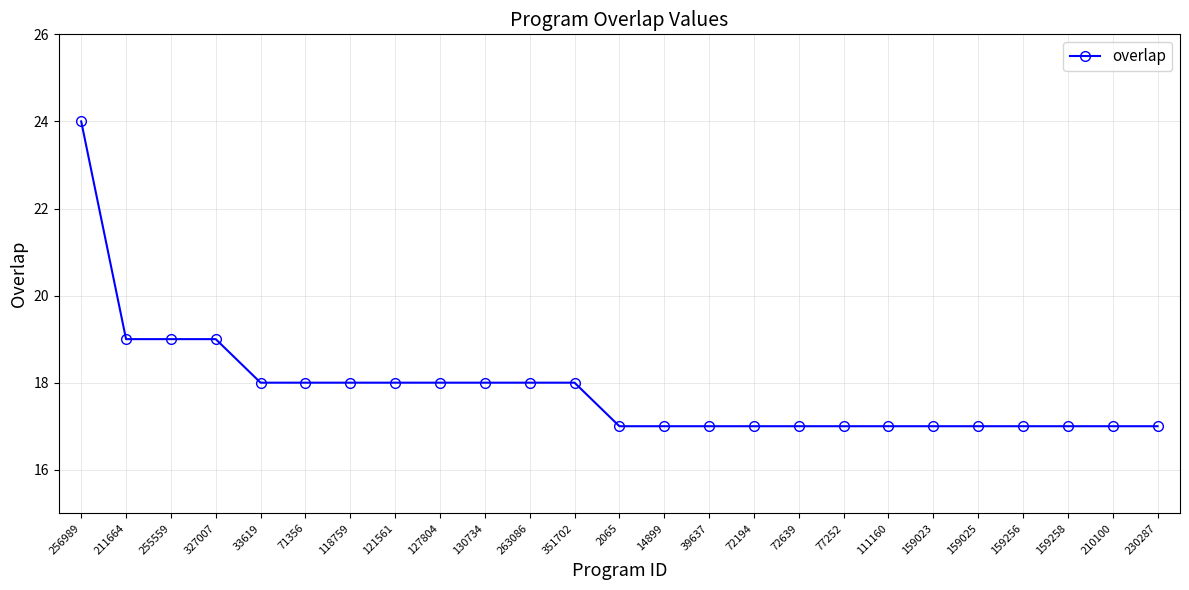

What is the change in value from 256989 to 159025?

-7